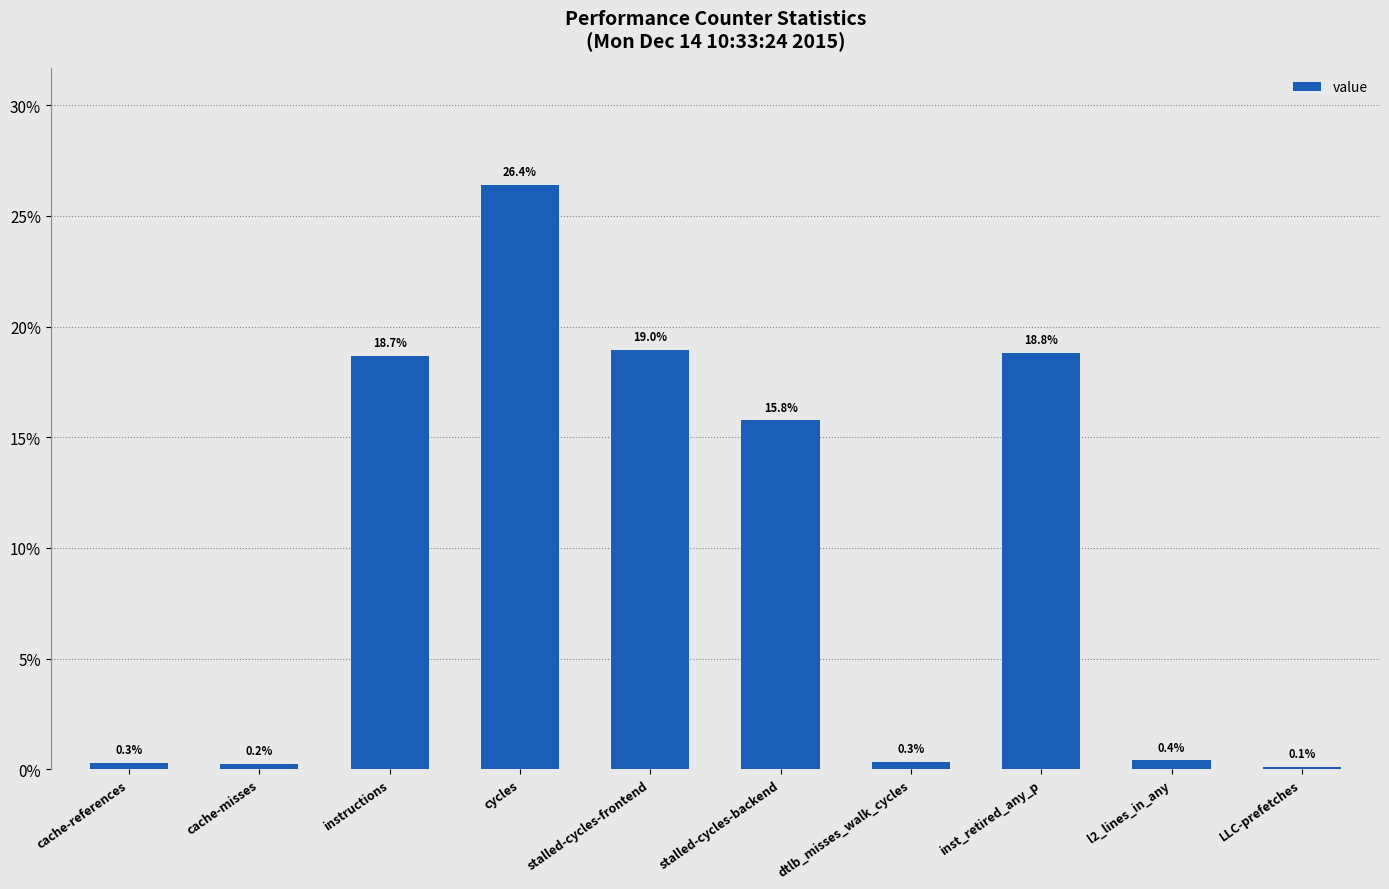

What position from the right is dtlb_misses_walk_cycles?

4